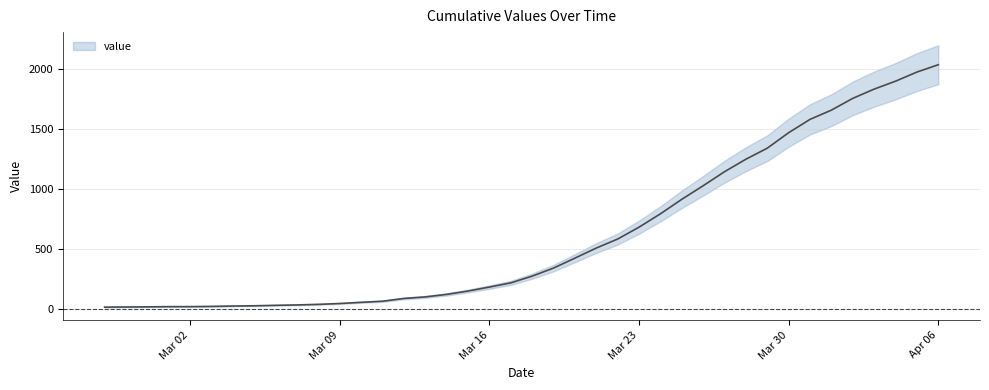

Reading left to right, transcribe all the data shown in this chart.

13	14	15	17	17	19	22	24	28	31	36	43	53	62	85	98	119	147	180	215	271	338	421	505	580	679	790	911	1024	1141	1245	1337	1466	1577	1654	1752	1829	1895	1971	2032